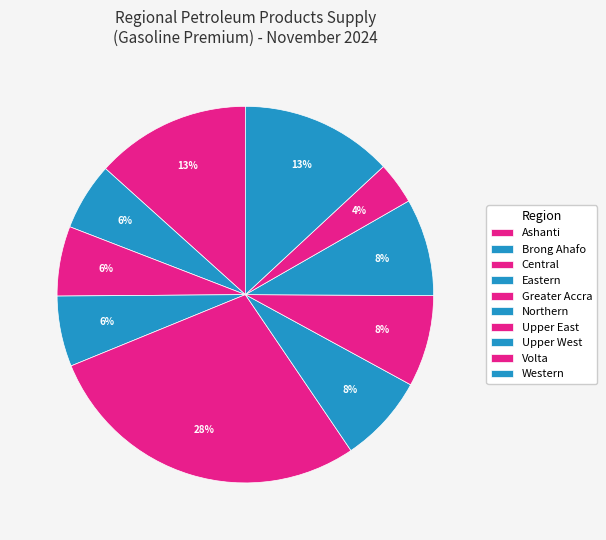

What is the change in value from Greater Accra to Western?

-37085900